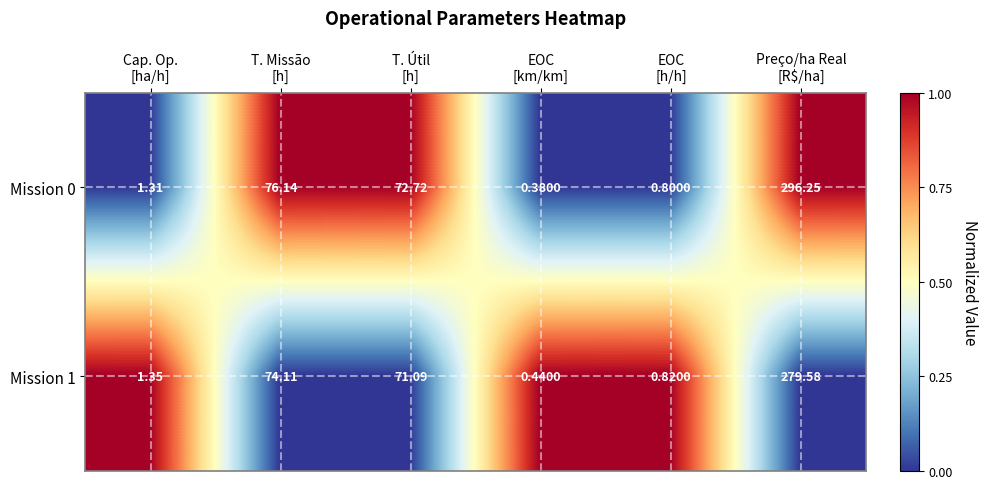

List the series in order of their peak value, highest first.

Mission 0, Mission 1